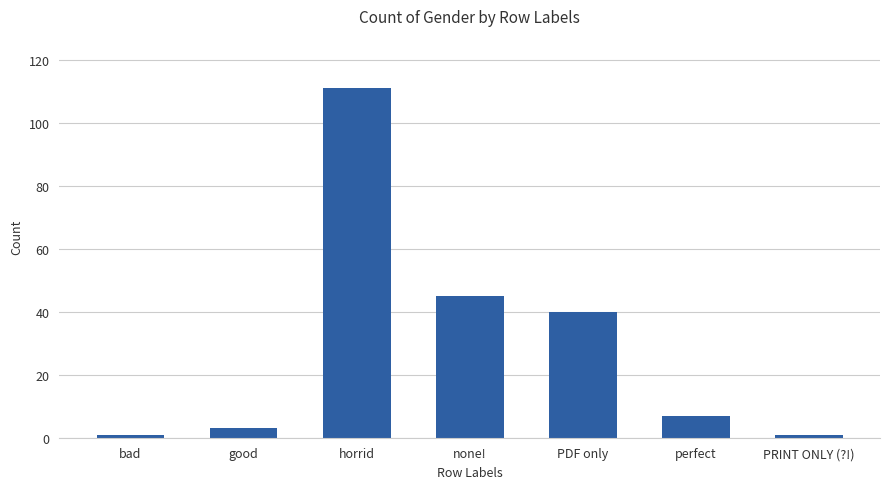

What is the sum of the values at PRINT ONLY (?!) and good?

4